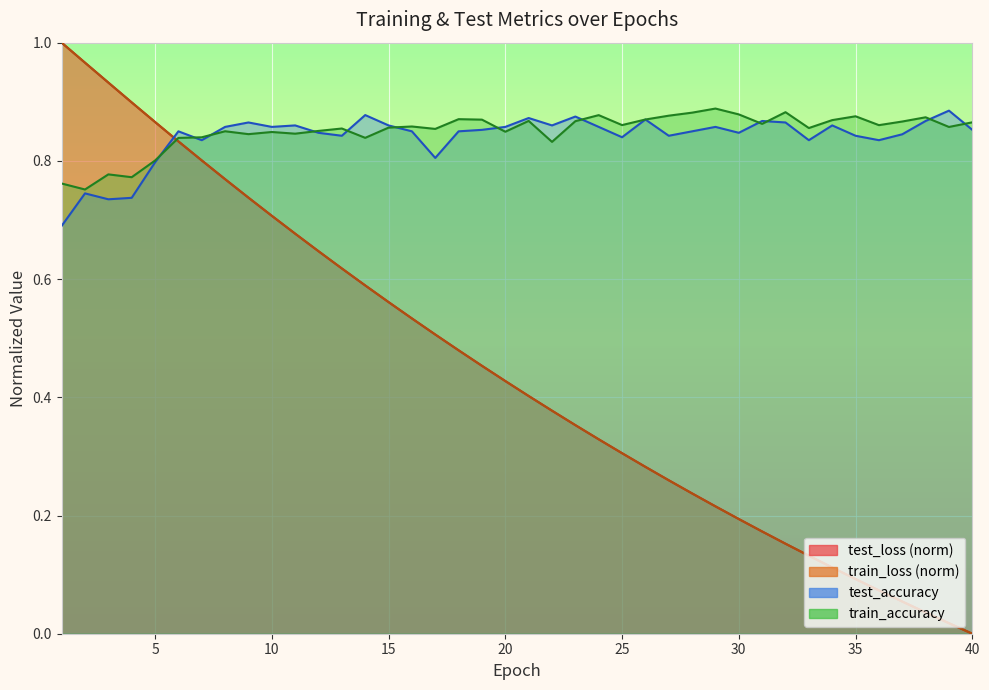

In train_accuracy, how many points are lower than both neighbors (excluding endpoints)?

13